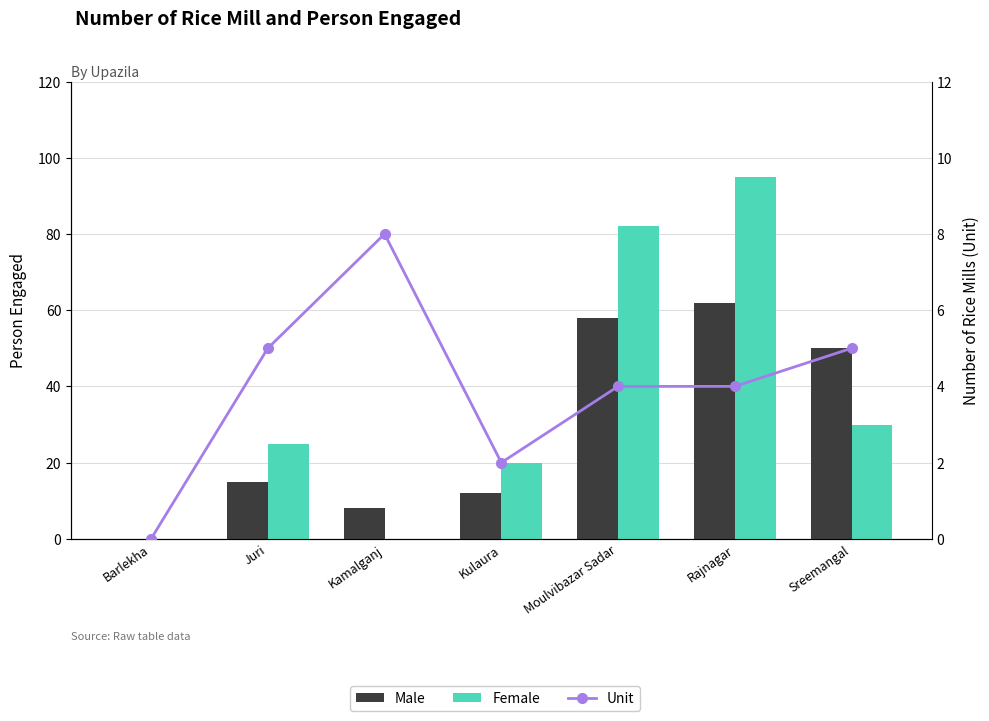

List the series in order of their overall mean, highest first.

Female, Male, Unit